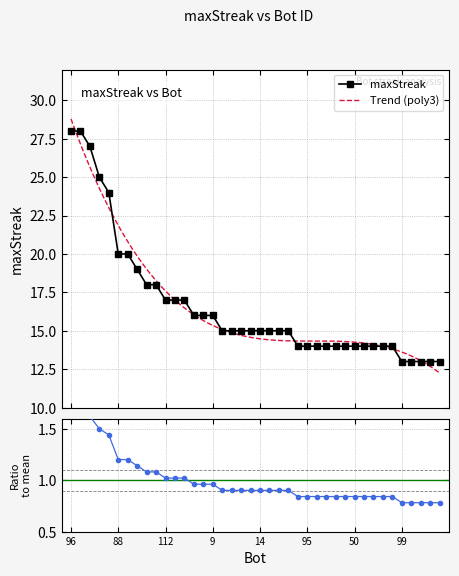

What is the label of the 39th point from the left?

63